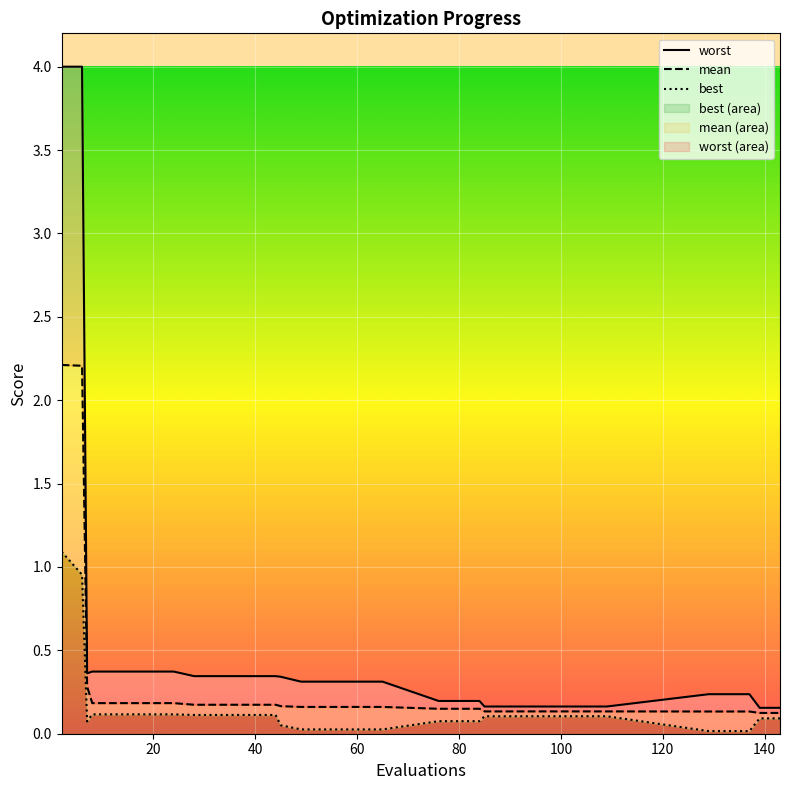

True or false: mean and best cross at least once.

False